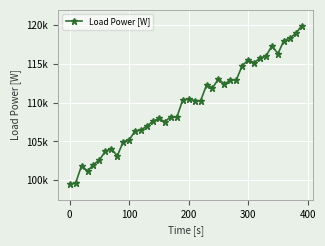

Does the chart have visible grid lines?

Yes